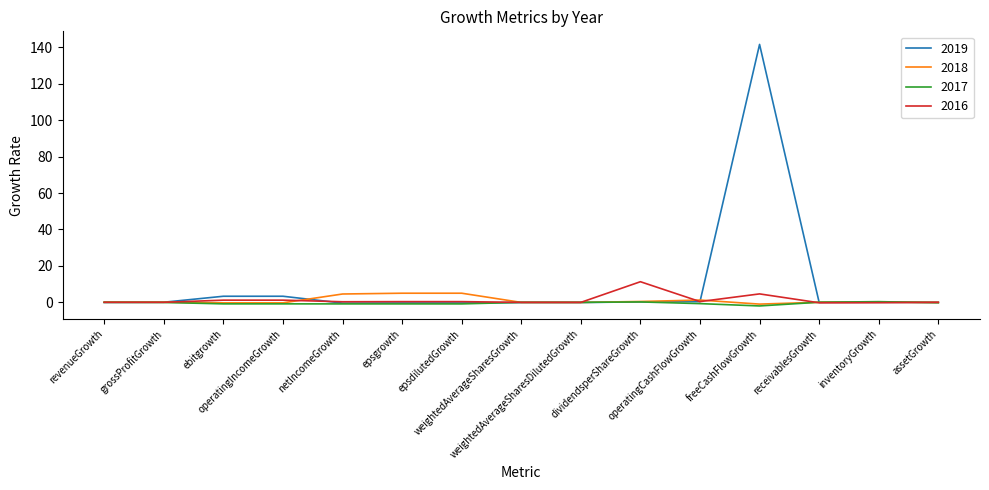

What is the highest value of the 2019 series?

141.6